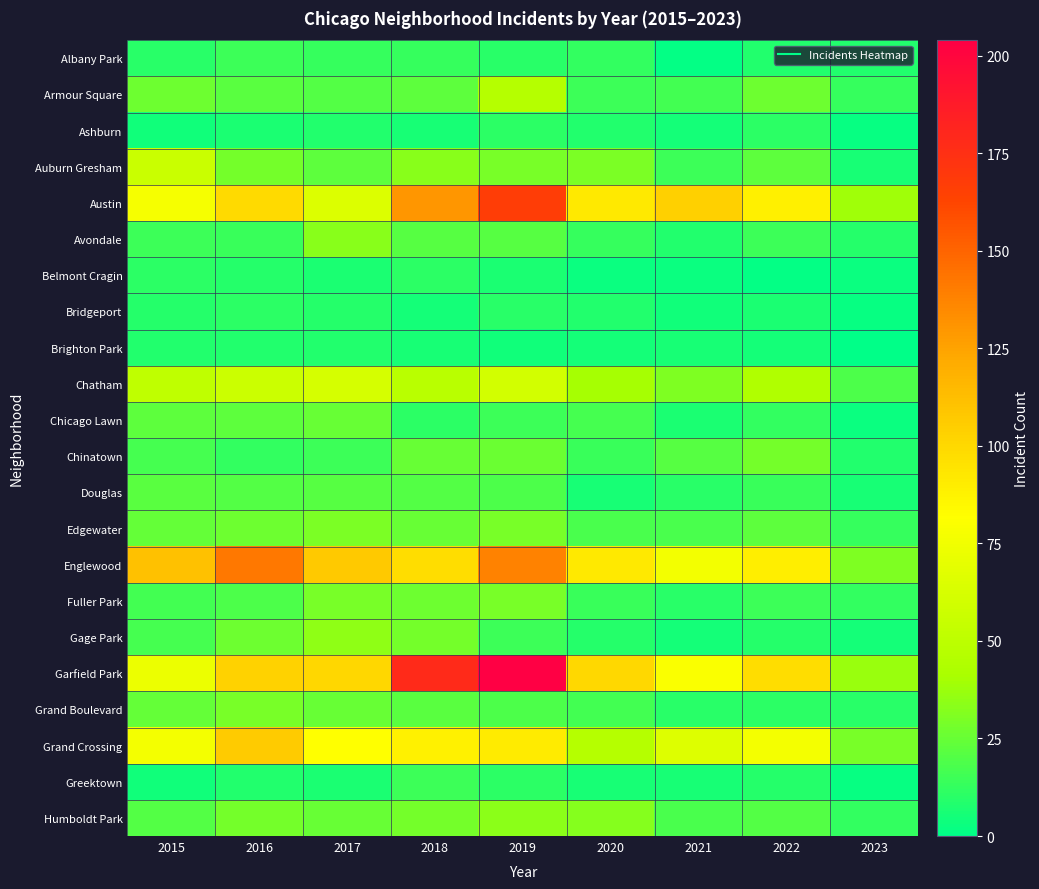

Reading right to left, list all the values displayed in this chart.

Albany Park: 2023=8	2022=8	2021=1	2020=12	2019=10	2018=13	2017=13	2016=15	2015=10
Armour Square: 2023=13	2022=27	2021=16	2020=15	2019=47	2018=23	2017=20	2016=22	2015=27
Ashburn: 2023=2	2022=11	2021=5	2020=8	2019=11	2018=6	2017=8	2016=7	2015=4
Auburn Gresham: 2023=6	2022=23	2021=15	2020=30	2019=29	2018=33	2017=23	2016=28	2015=56
Austin: 2023=39	2022=89	2021=104	2020=92	2019=167	2018=130	2017=65	2016=99	2015=78
Avondale: 2023=9	2022=15	2021=8	2020=13	2019=21	2018=21	2017=33	2016=14	2015=15
Belmont Cragin: 2023=3	2022=1	2021=3	2020=3	2019=7	2018=11	2017=7	2016=9	2015=11
Bridgeport: 2023=2	2022=7	2021=4	2020=8	2019=10	2018=5	2017=9	2016=11	2015=9
Brighton Park: 2023=0	2022=5	2021=6	2020=5	2019=4	2018=6	2017=8	2016=8	2015=8
Chatham: 2023=19	2022=44	2021=31	2020=40	2019=60	2018=48	2017=62	2016=57	2015=51
Chicago Lawn: 2023=3	2022=12	2021=7	2020=17	2019=15	2018=11	2017=25	2016=23	2015=23
Chinatown: 2023=8	2022=28	2021=21	2020=14	2019=26	2018=25	2017=15	2016=12	2015=17
Douglas: 2023=6	2022=14	2021=10	2020=6	2019=19	2018=20	2017=21	2016=20	2015=22
Edgewater: 2023=13	2022=23	2021=18	2020=18	2019=29	2018=25	2017=30	2016=27	2015=24
Englewood: 2023=31	2022=90	2021=76	2020=92	2019=138	2018=98	2017=107	2016=142	2015=111
Fuller Park: 2023=12	2022=15	2021=10	2020=14	2019=29	2018=27	2017=29	2016=19	2015=16
Gage Park: 2023=5	2022=9	2021=5	2020=9	2019=15	2018=28	2017=35	2016=27	2015=17
Garfield Park: 2023=37	2022=98	2021=79	2020=100	2019=204	2018=178	2017=101	2016=103	2015=73
Grand Boulevard: 2023=10	2022=11	2021=10	2020=16	2019=19	2018=22	2017=25	2016=29	2015=24
Grand Crossing: 2023=29	2022=77	2021=66	2020=47	2019=91	2018=88	2017=82	2016=106	2015=77
Greektown: 2023=2	2022=9	2021=6	2020=6	2019=11	2018=15	2017=7	2016=8	2015=4
Humboldt Park: 2023=12	2022=20	2021=18	2020=32	2019=34	2018=28	2017=25	2016=28	2015=20